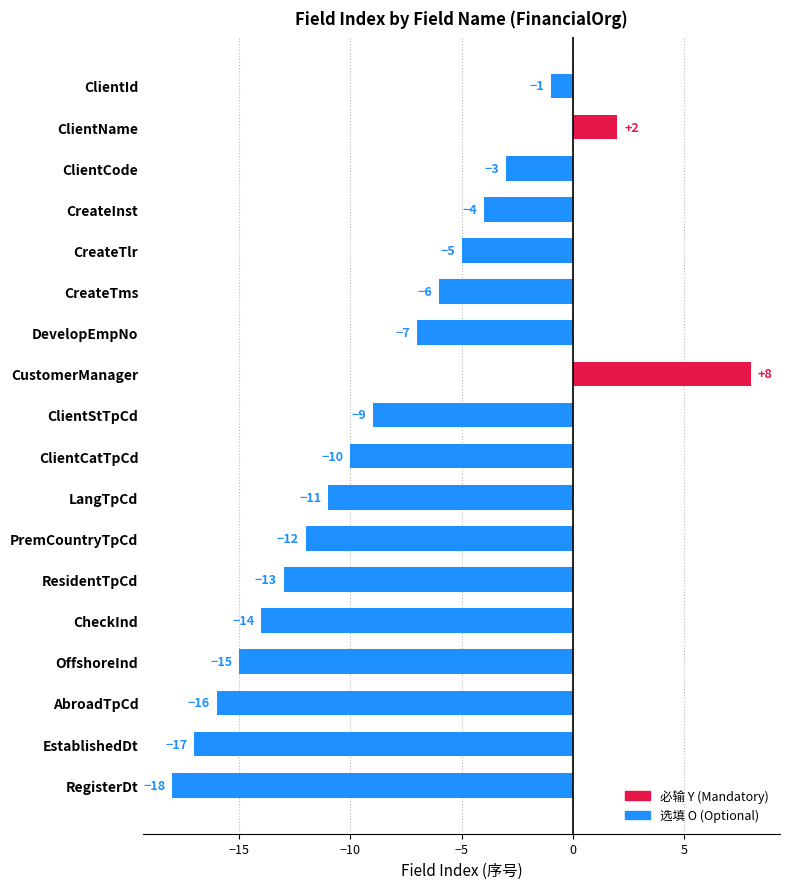

What position from the top is CheckInd?

14